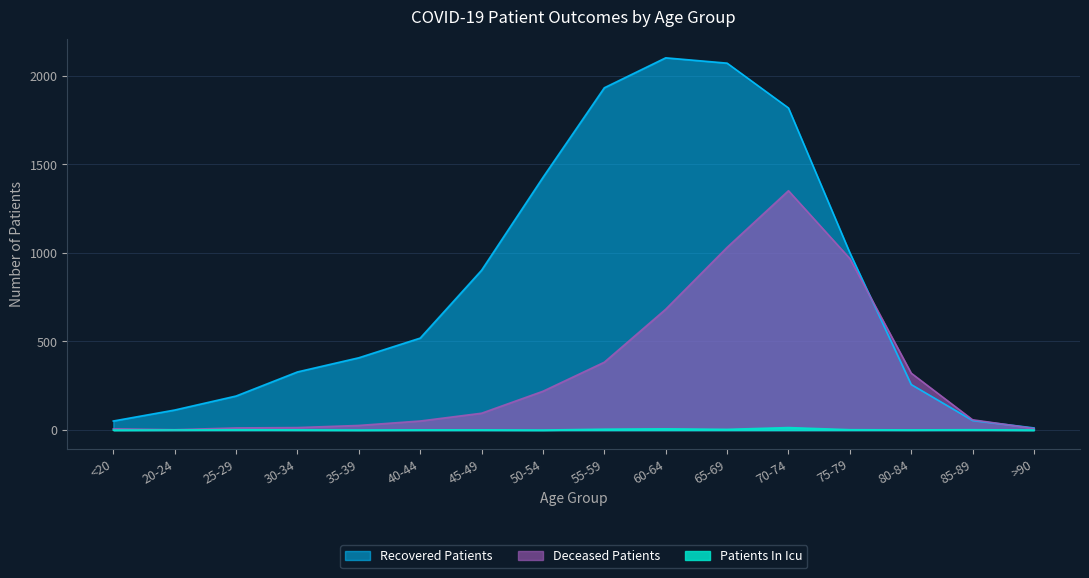

At which category does recovered_patients reach its first local peak?

60-64